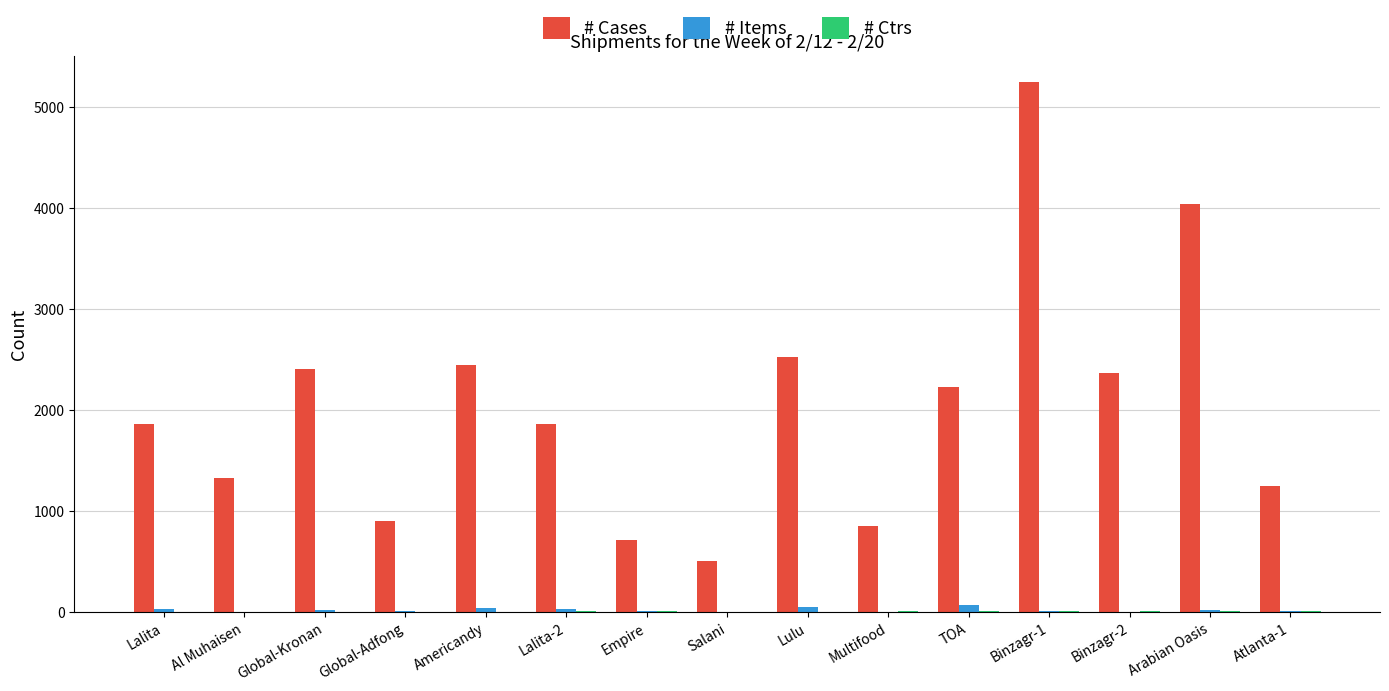

True or false: # Items has a value of 5 at Atlanta-1.

True